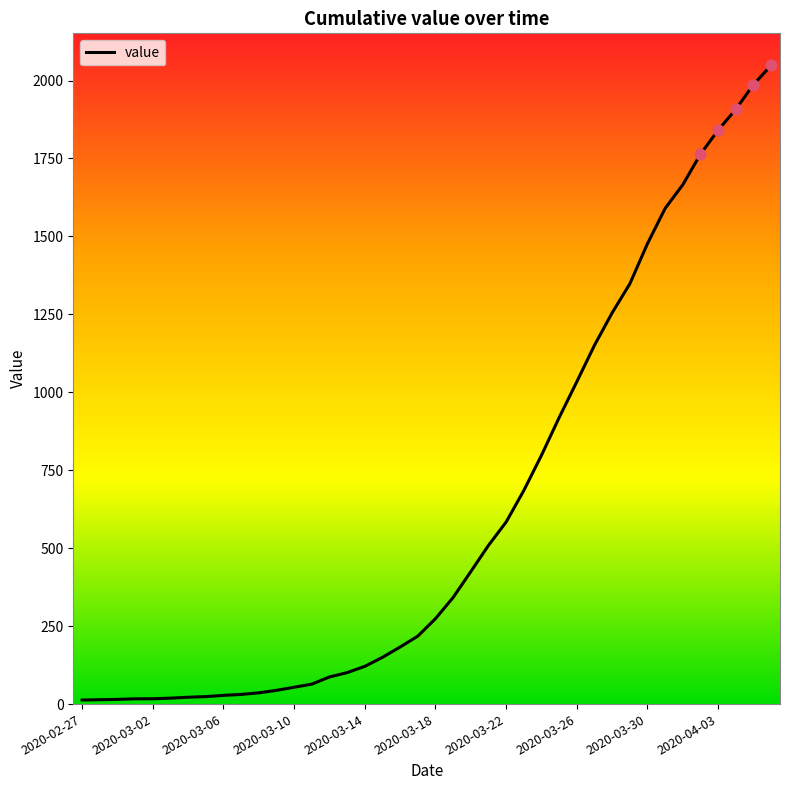

What is the difference between the maximum and minimum values?

2036